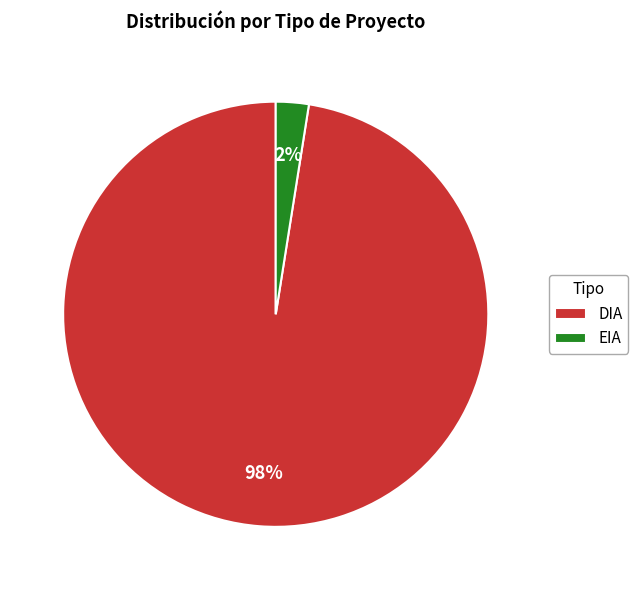

To the nearest percent, what is the average slice percentage?

50%